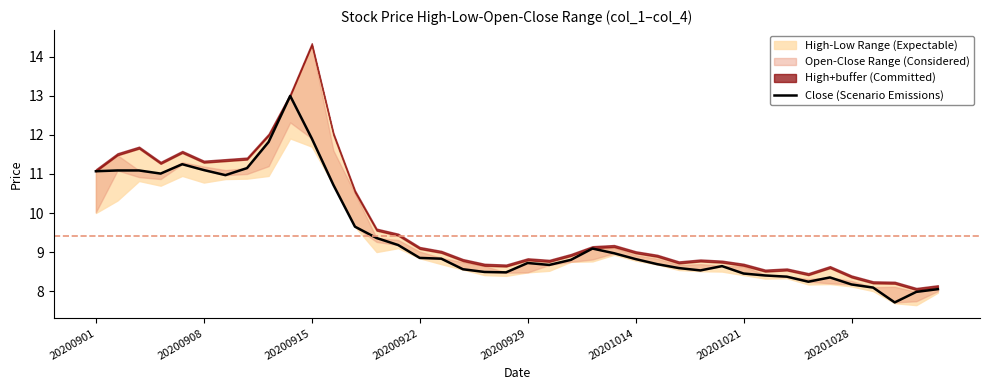

What is the difference between the maximum and second lowest values?

5.0